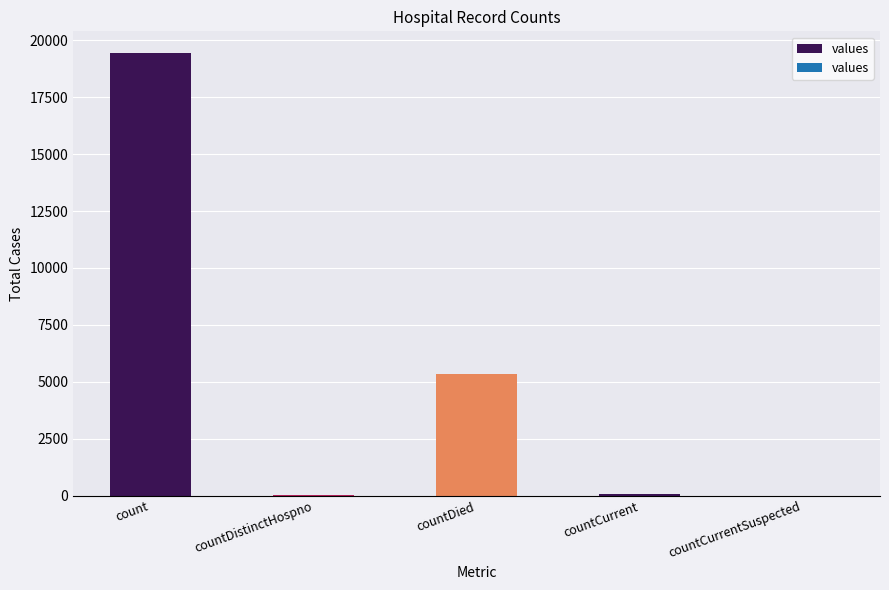

What is the sum of all values?

24875